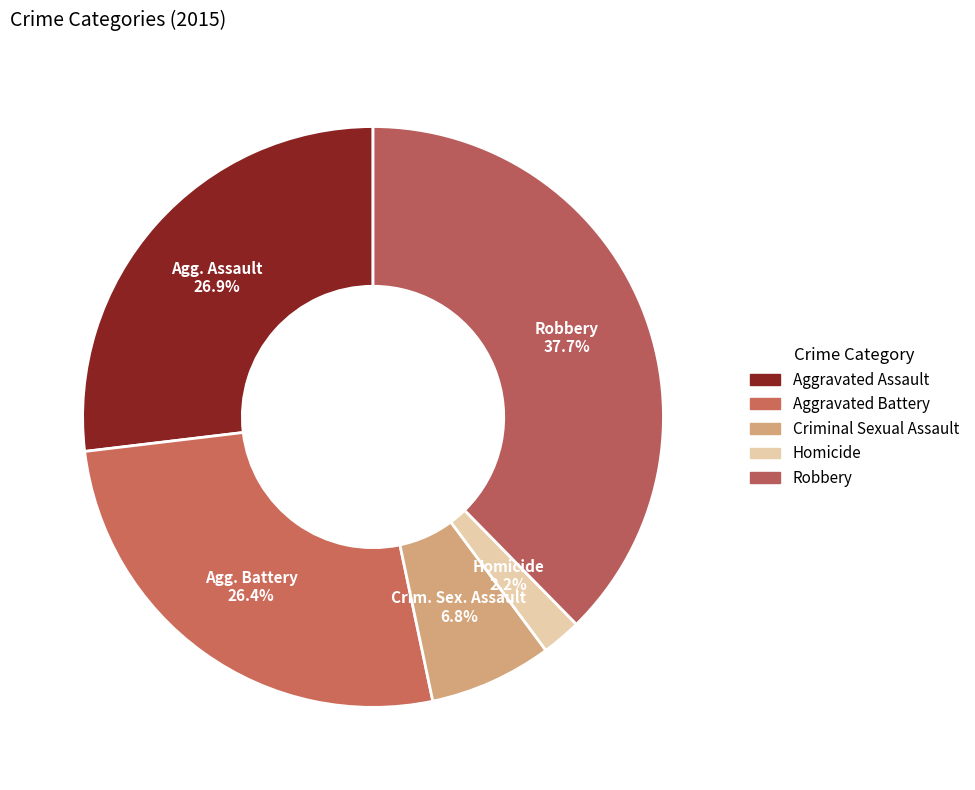

How many slices are in this pie chart?

5